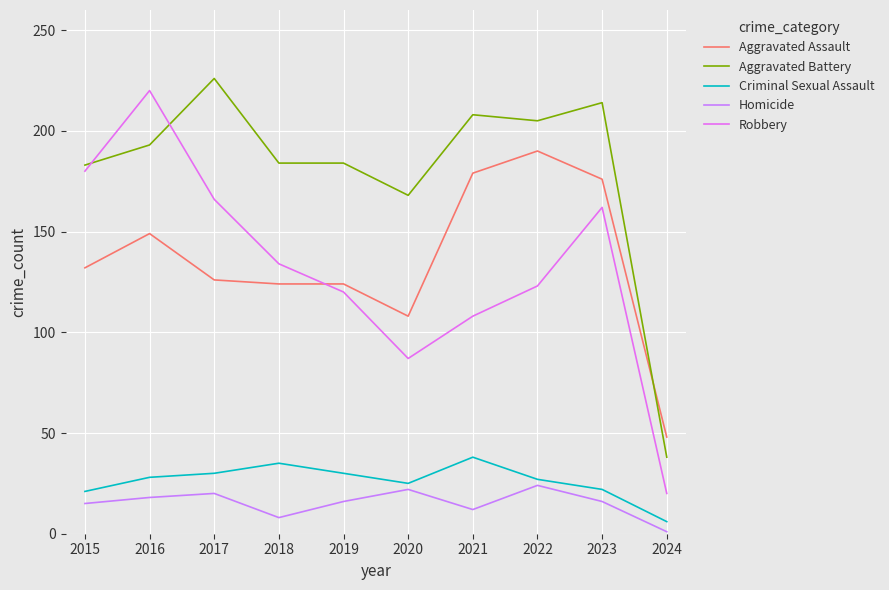

Does the chart have visible grid lines?

Yes